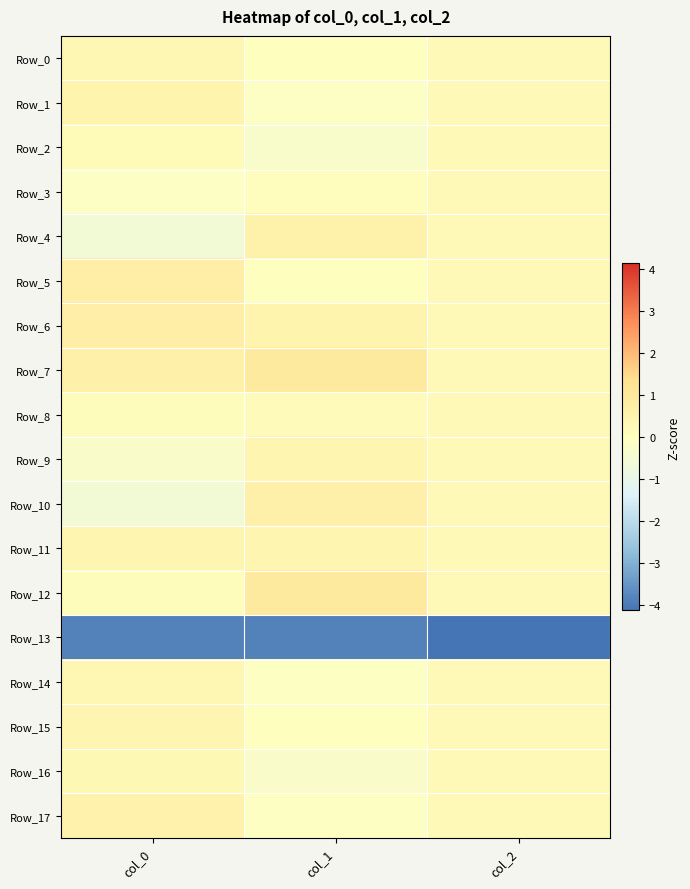

What is the smallest value displayed?

-4.1